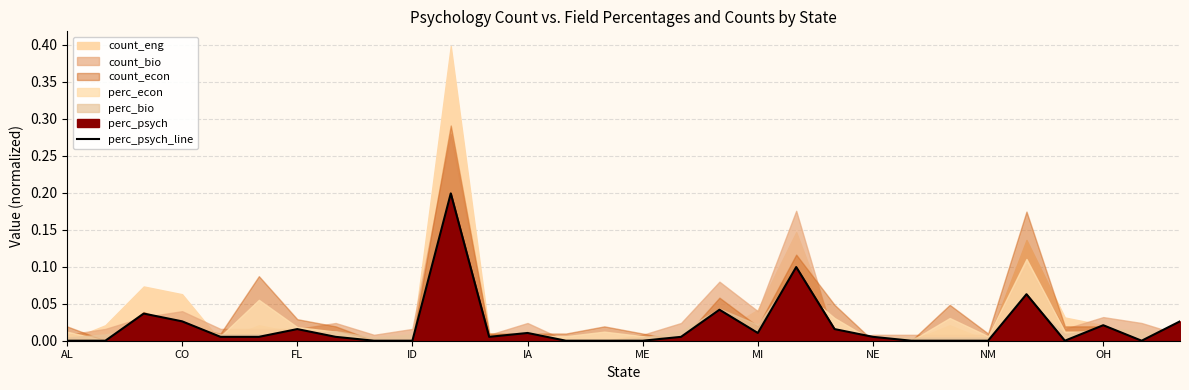

True or false: the data shows 0.1 at 25.

False